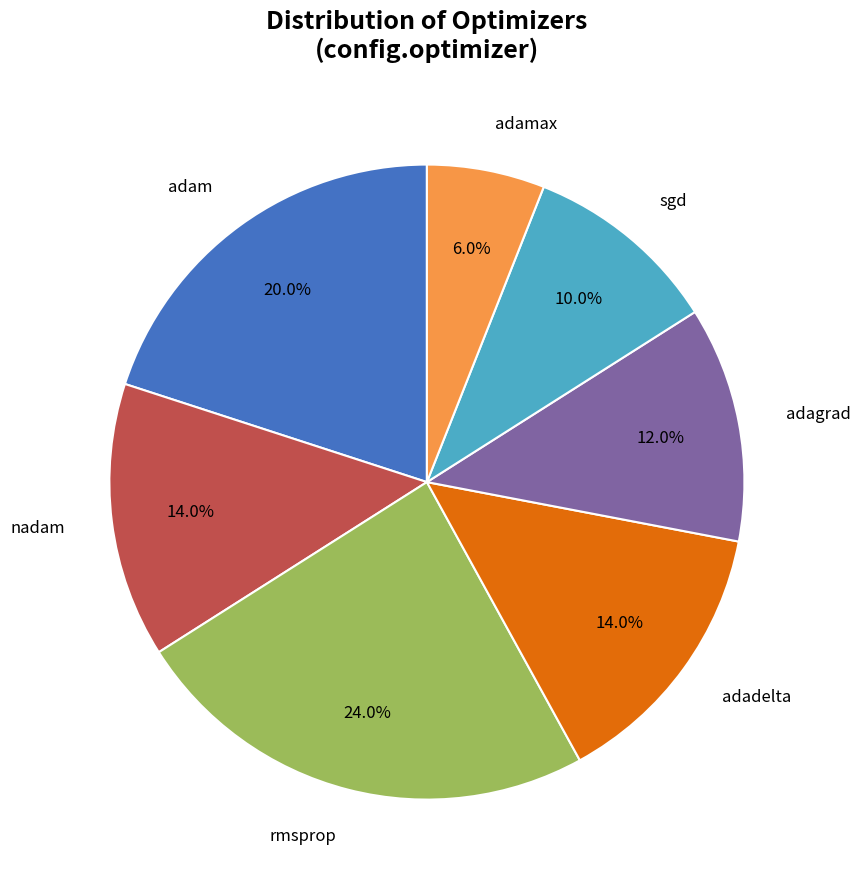

Is there any slice that represents more than half of the pie?

No